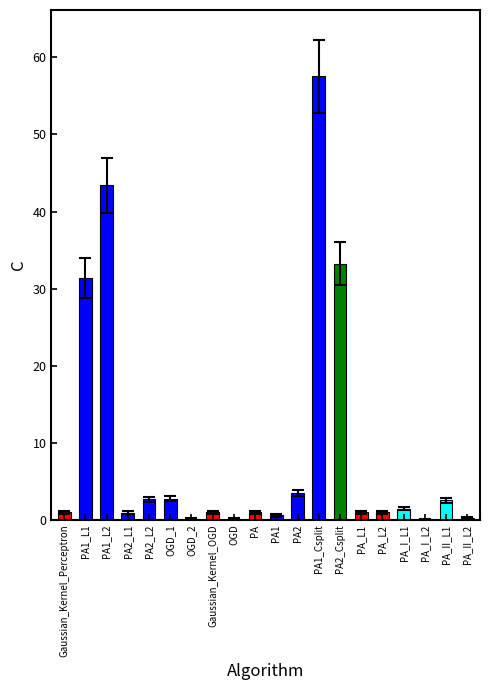

The value at PA1_Csplit is 90.6. True or false?

False